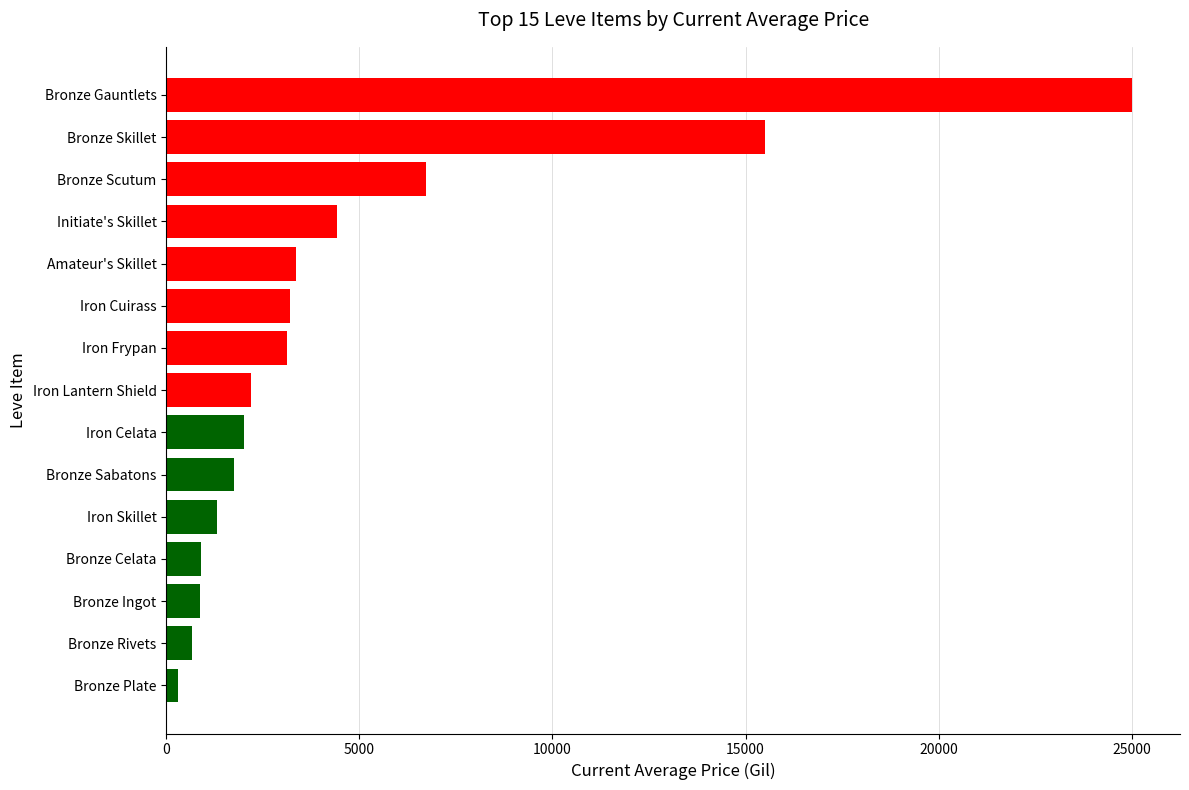

At which label is the value closest to 12655?

Bronze Skillet